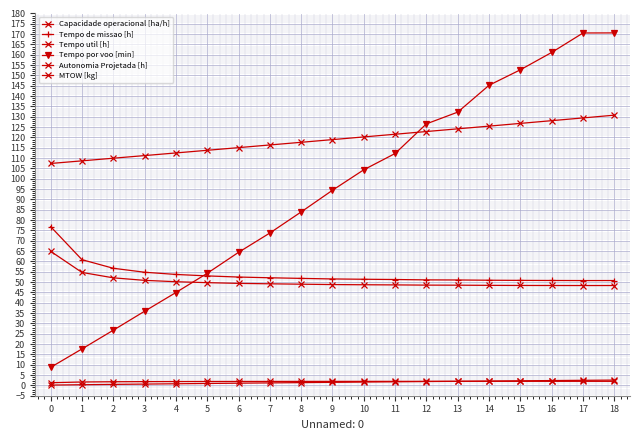

Rank the series by their maximum value, from highest to lowest.

Tempo por voo [min], MTOW [kg], Tempo de missao [h], Tempo util [h], Autonomia Projetada [h], Capacidade operacional [ha/h]